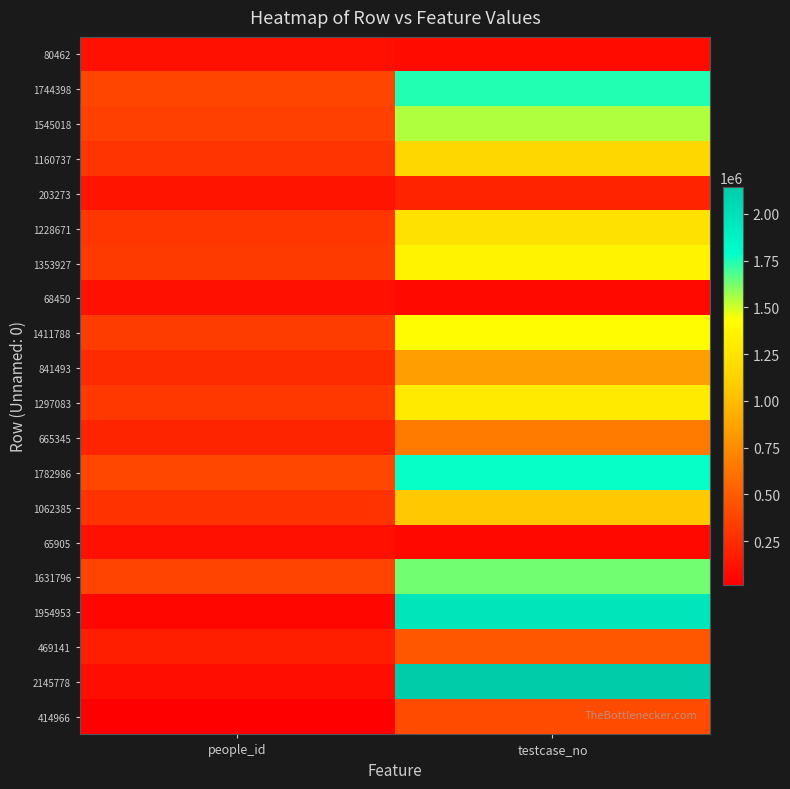

List the series in order of their peak value, lowest first.

68450, 65905, 80462, 203273, 414966, 469141, 665345, 841493, 1062385, 1160737, 1228671, 1297083, 1353927, 1411788, 1545018, 1631796, 1744398, 1782986, 1954953, 2145778